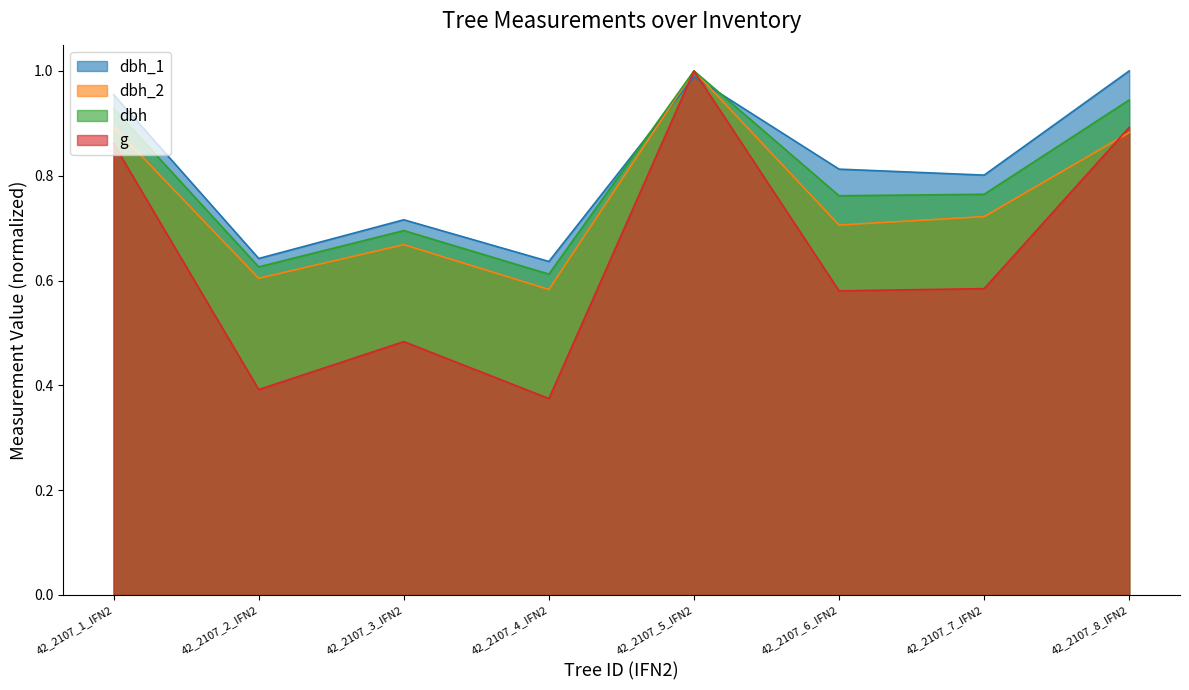

True or false: dbh_2 and dbh cross at least once.

False